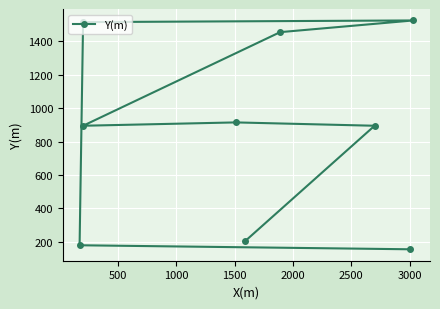

How many categories are shown in the chart?

9